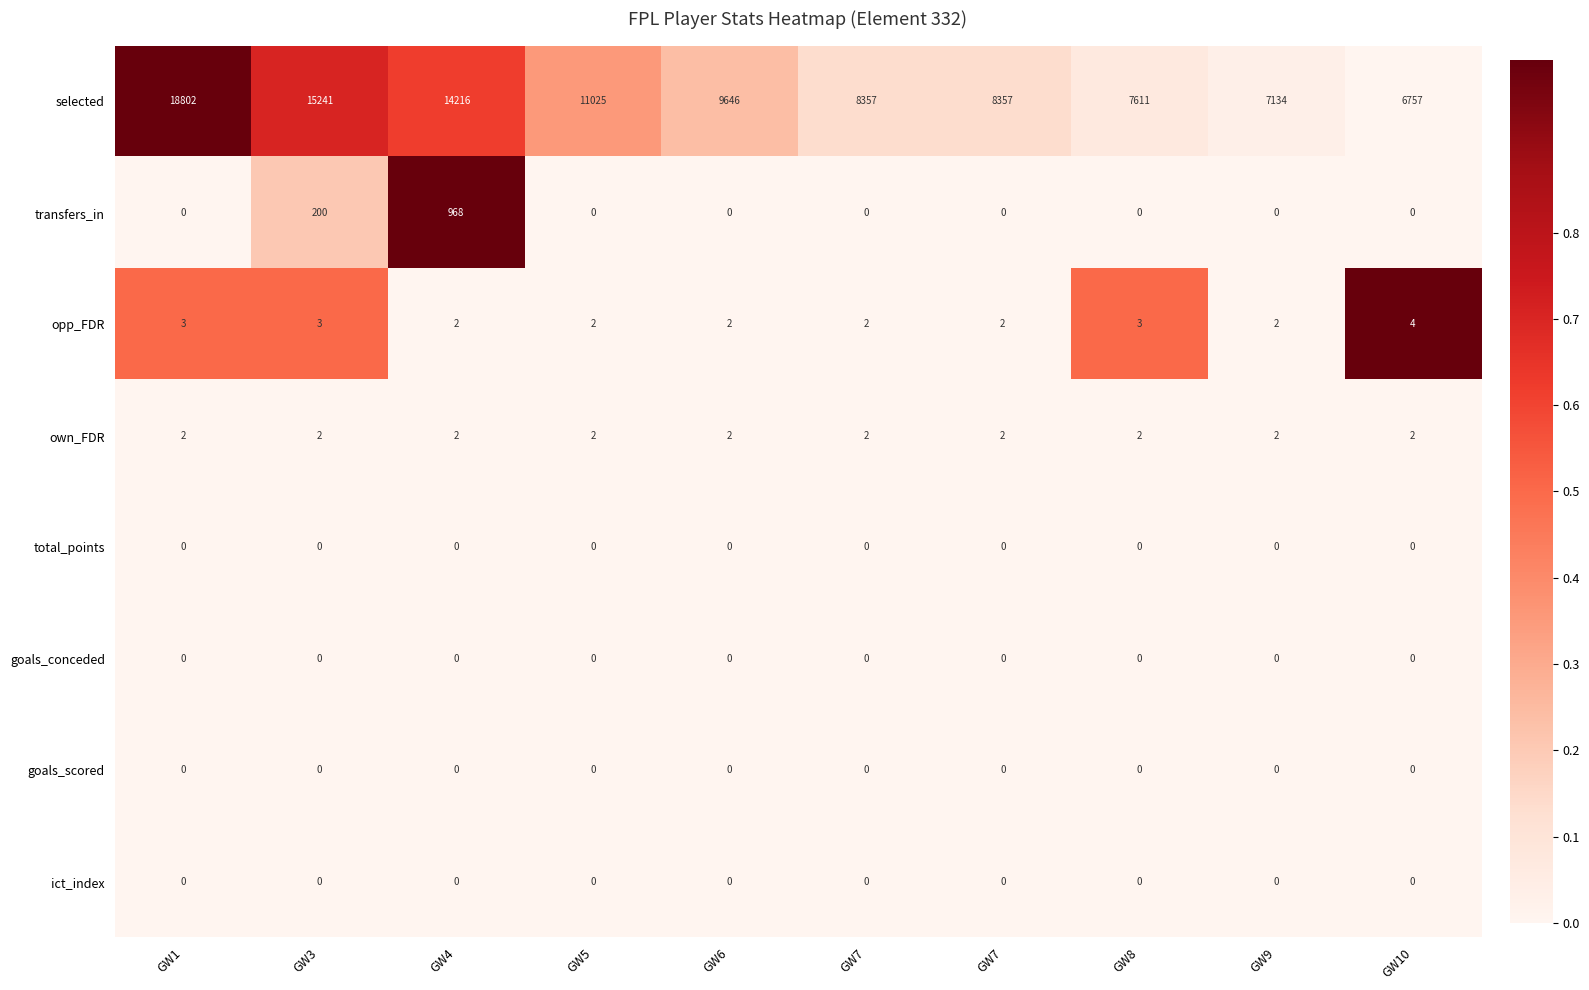

Reading right to left, what are all the values shown in this chart?

selected: GW10=6757.0	GW9=7134.0	GW8=7611.0	GW7=8357.0	GW7=8357.0	GW6=9646.0	GW5=11025.0	GW4=14216.0	GW3=15241.0	GW1=18802.0
transfers_in: GW10=0.0	GW9=0.0	GW8=0.0	GW7=0.0	GW7=0.0	GW6=0.0	GW5=0.0	GW4=968.0	GW3=200.0	GW1=0.0
opp_FDR: GW10=4.0	GW9=2.0	GW8=3.0	GW7=2.0	GW7=2.0	GW6=2.0	GW5=2.0	GW4=2.0	GW3=3.0	GW1=3.0
own_FDR: GW10=2.0	GW9=2.0	GW8=2.0	GW7=2.0	GW7=2.0	GW6=2.0	GW5=2.0	GW4=2.0	GW3=2.0	GW1=2.0
total_points: GW10=0.0	GW9=0.0	GW8=0.0	GW7=0.0	GW7=0.0	GW6=0.0	GW5=0.0	GW4=0.0	GW3=0.0	GW1=0.0
goals_conceded: GW10=0.0	GW9=0.0	GW8=0.0	GW7=0.0	GW7=0.0	GW6=0.0	GW5=0.0	GW4=0.0	GW3=0.0	GW1=0.0
goals_scored: GW10=0.0	GW9=0.0	GW8=0.0	GW7=0.0	GW7=0.0	GW6=0.0	GW5=0.0	GW4=0.0	GW3=0.0	GW1=0.0
ict_index: GW10=0.0	GW9=0.0	GW8=0.0	GW7=0.0	GW7=0.0	GW6=0.0	GW5=0.0	GW4=0.0	GW3=0.0	GW1=0.0